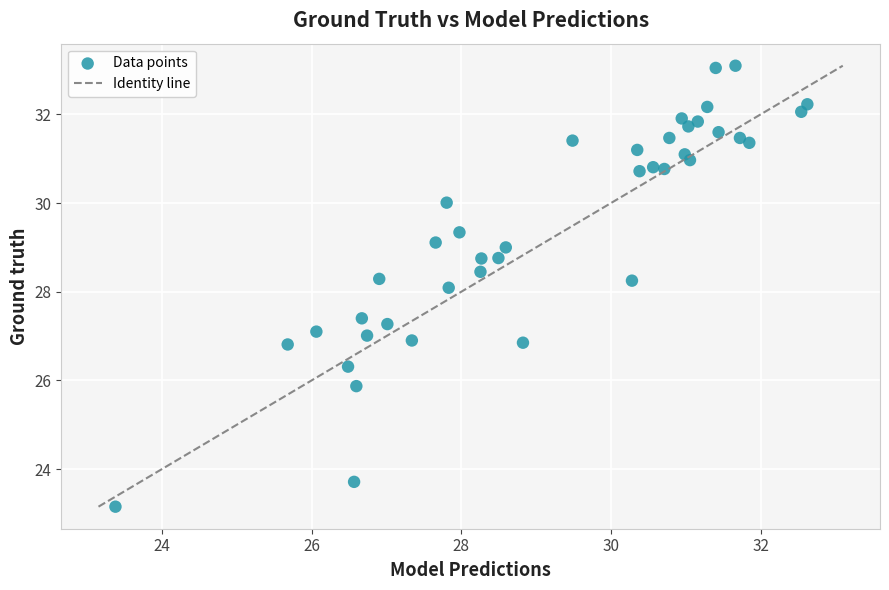

What is the range of Y values (max minus min)?

9.9